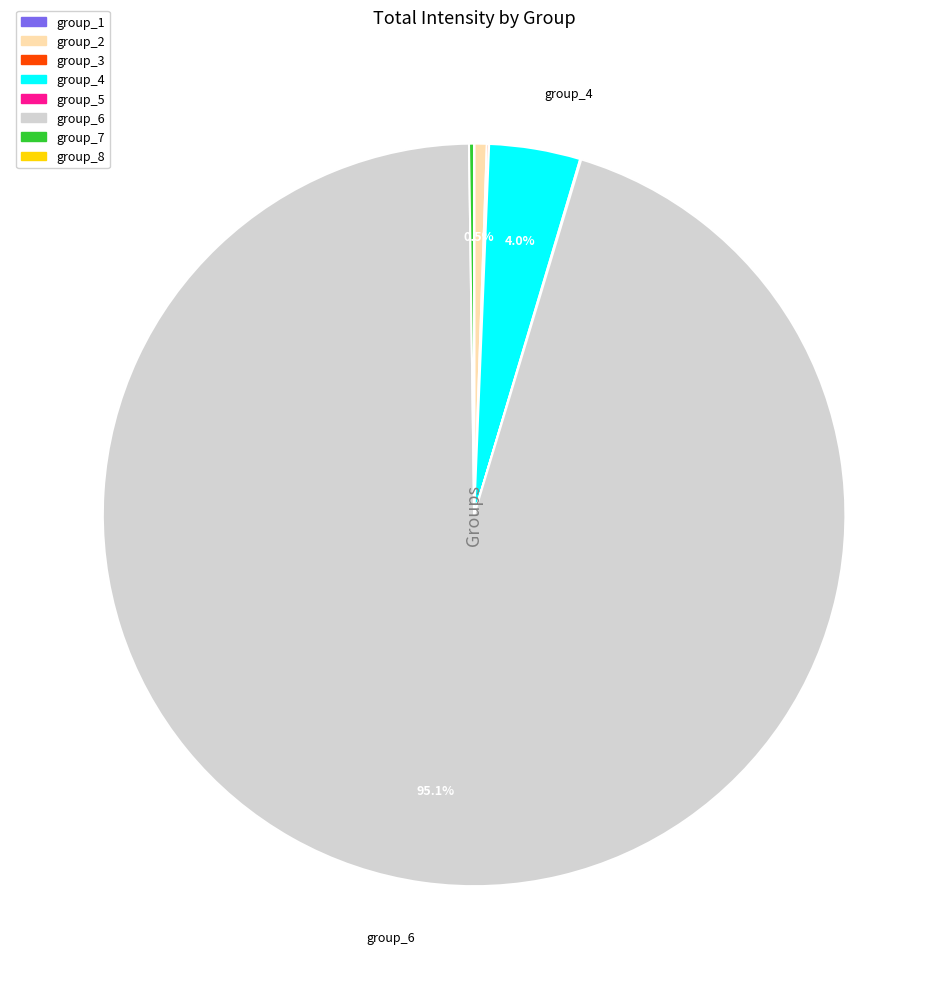

Which category has the biggest portion of the pie?

group_6